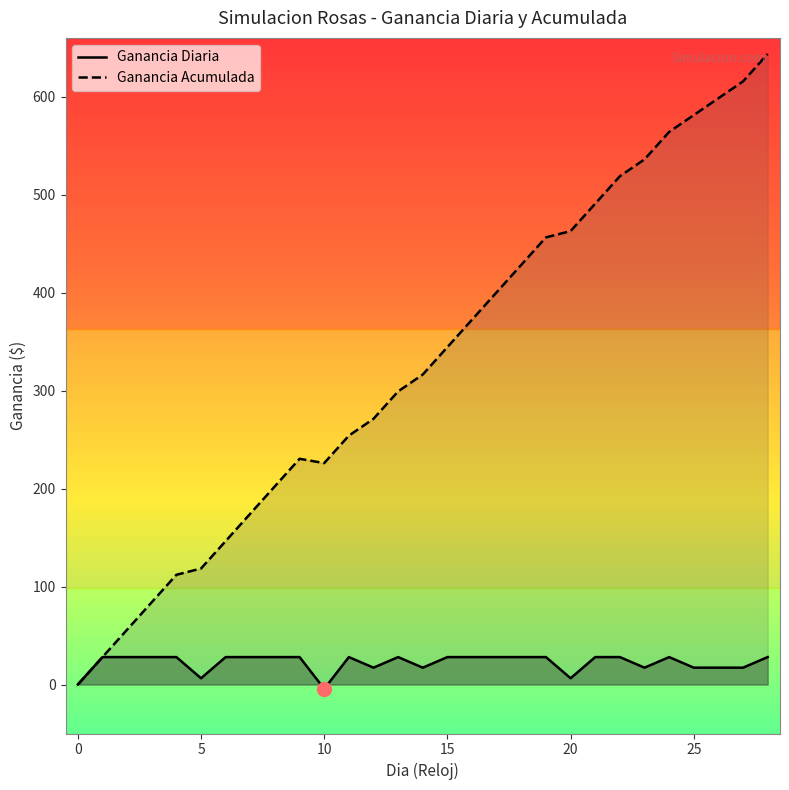

Which series changed the most between 7 and 27?

Ganancia Acumulada